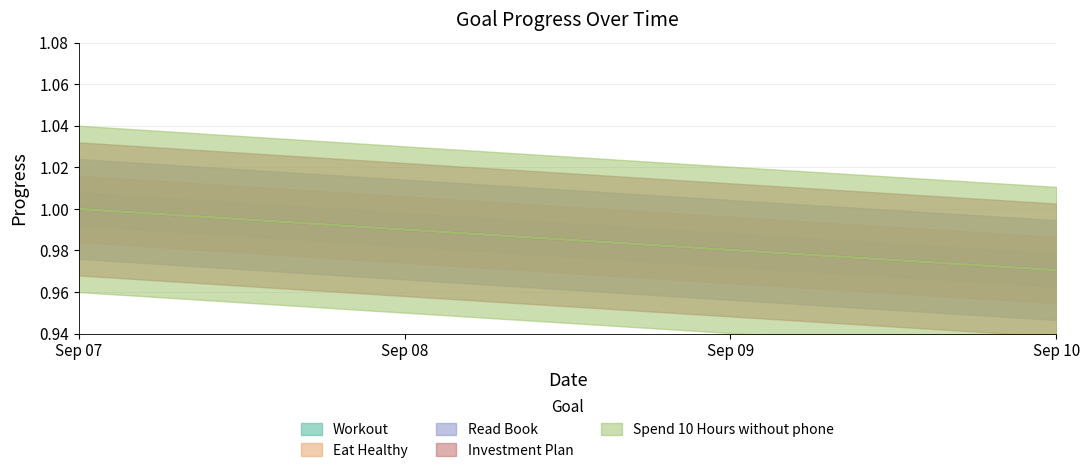

Between Sep 07 and Sep 08, which is larger?

Sep 07